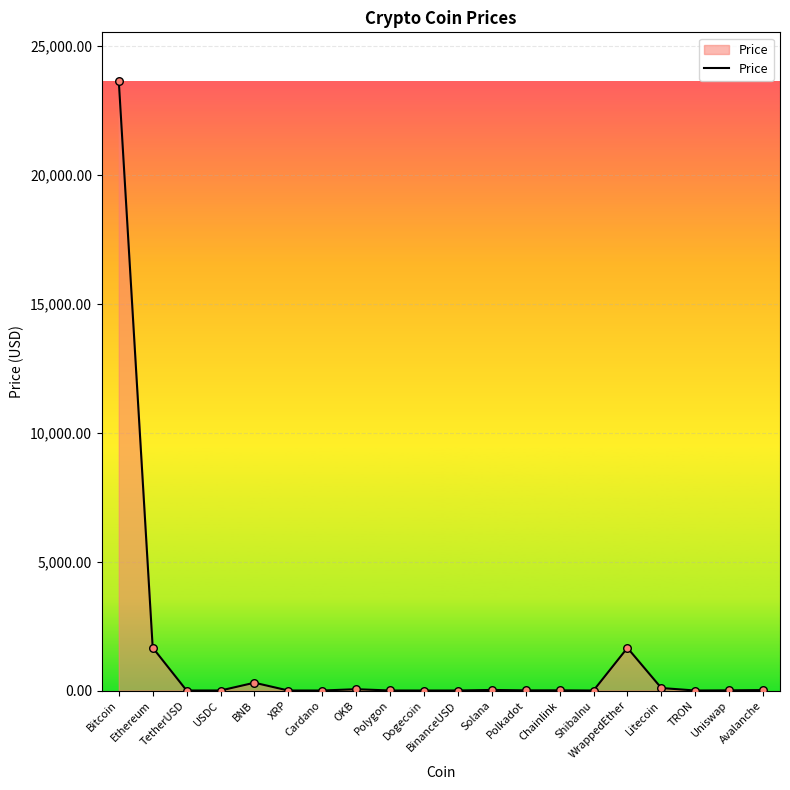

At which label is the value closest to 11818?

Ethereum